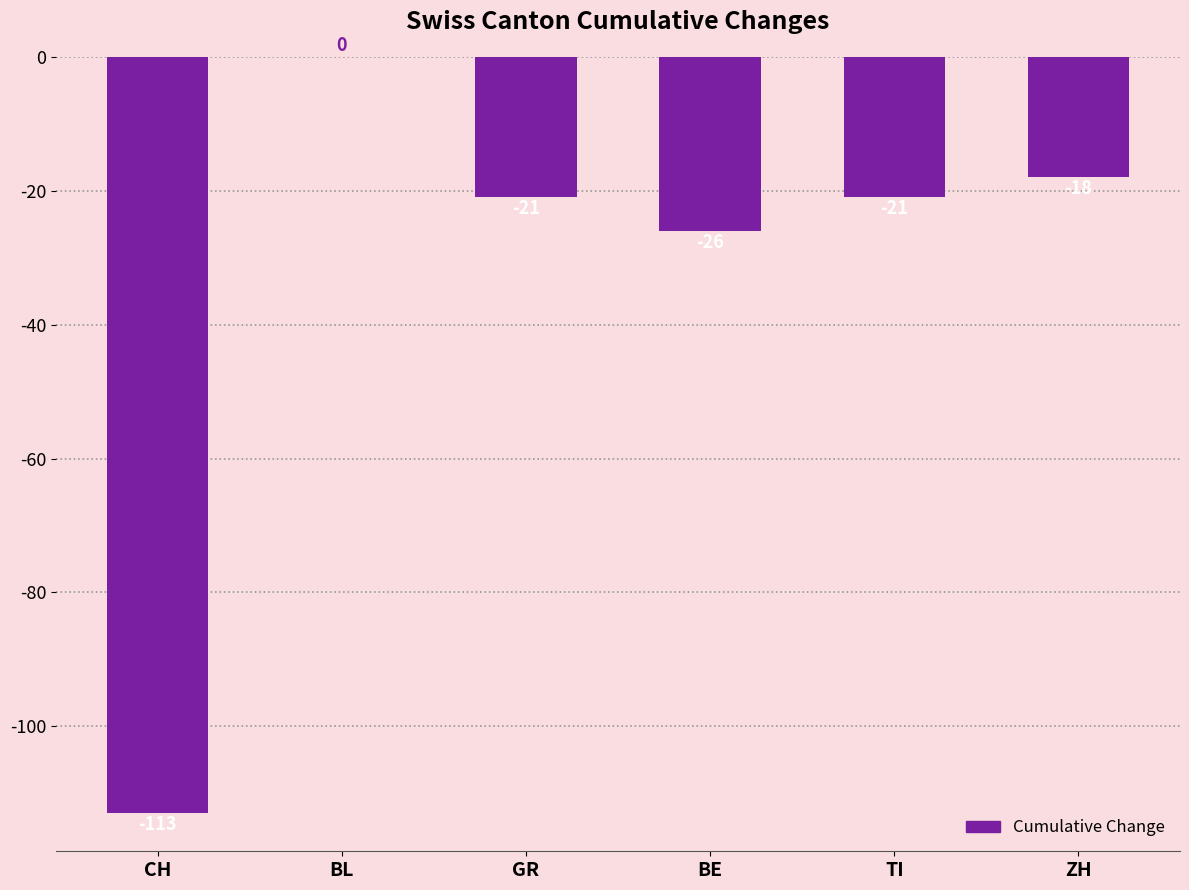

At which label does the data first exceed -21?

BL